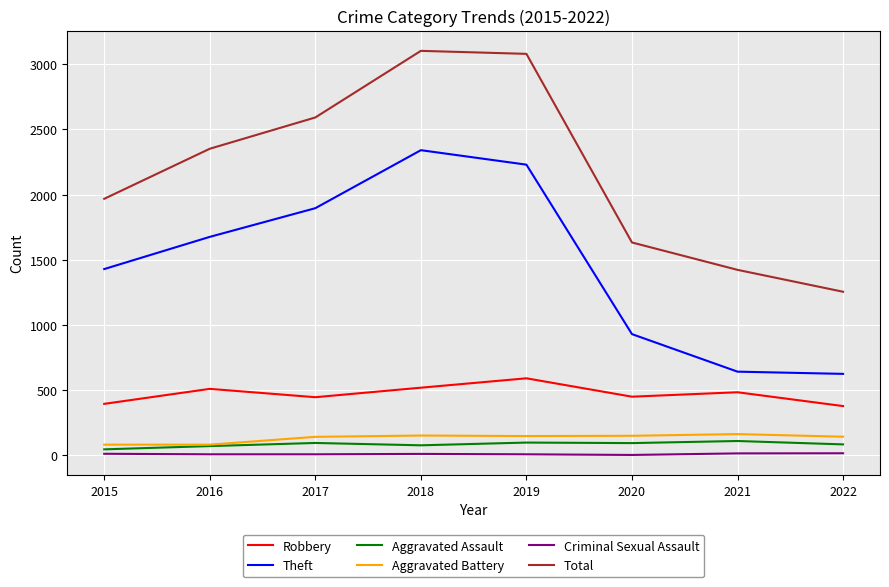

Which series has the largest total across all categories?

Total